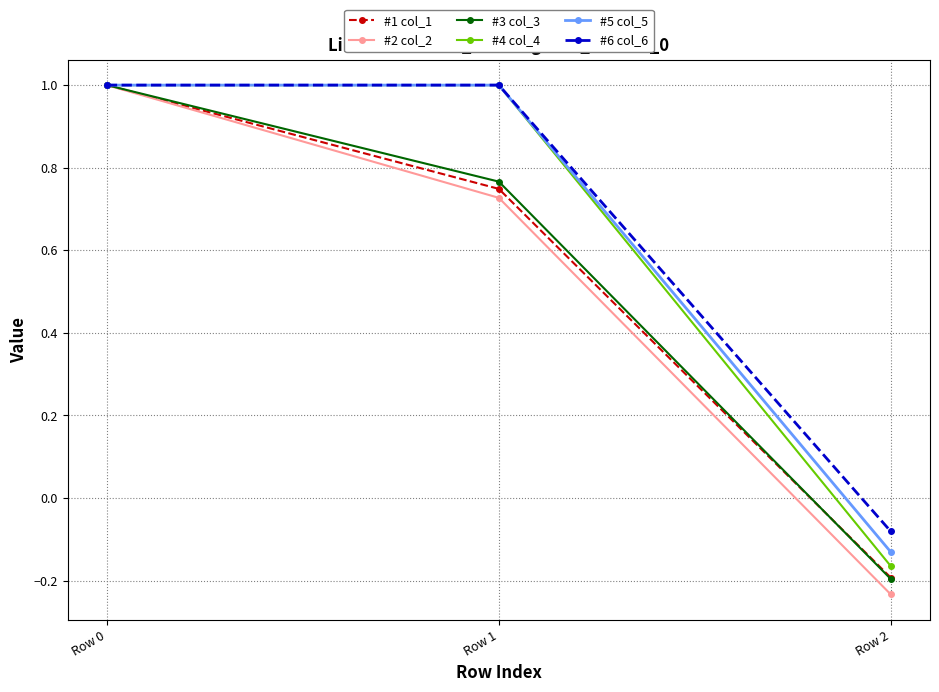

The value of #2 col_2 at Row 2 is -0.1. True or false?

False